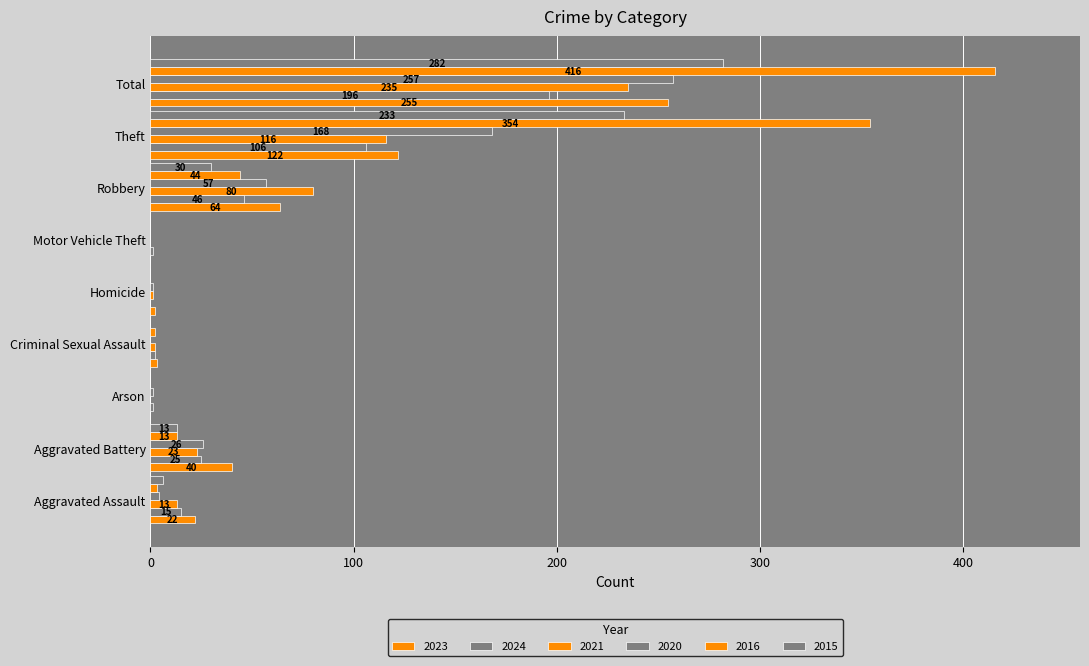

How many series are shown in this chart?

6